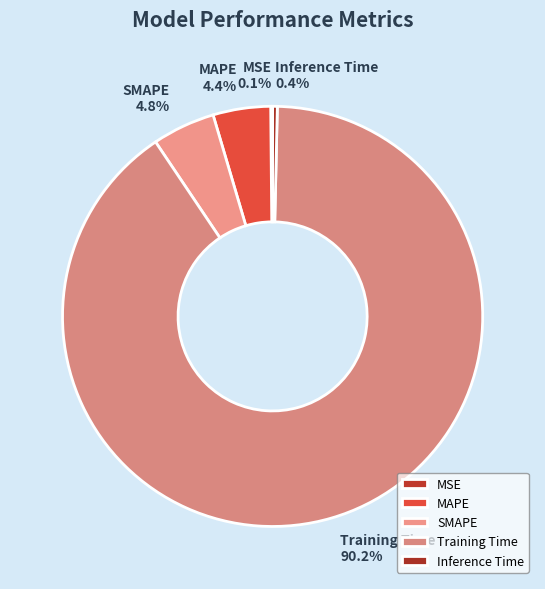

Is there a majority slice in this chart?

Yes